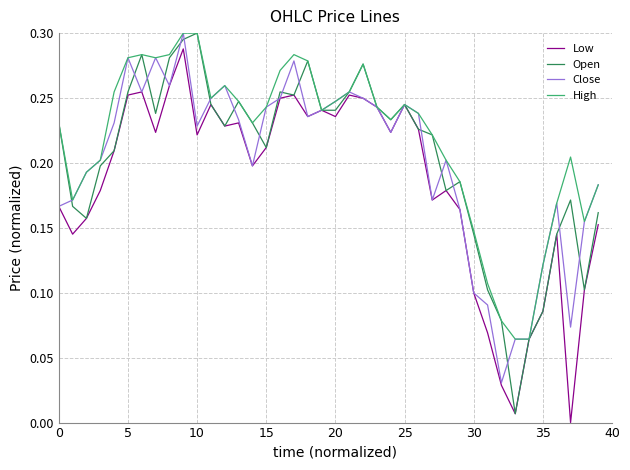

Which series has the largest total across all categories?

High